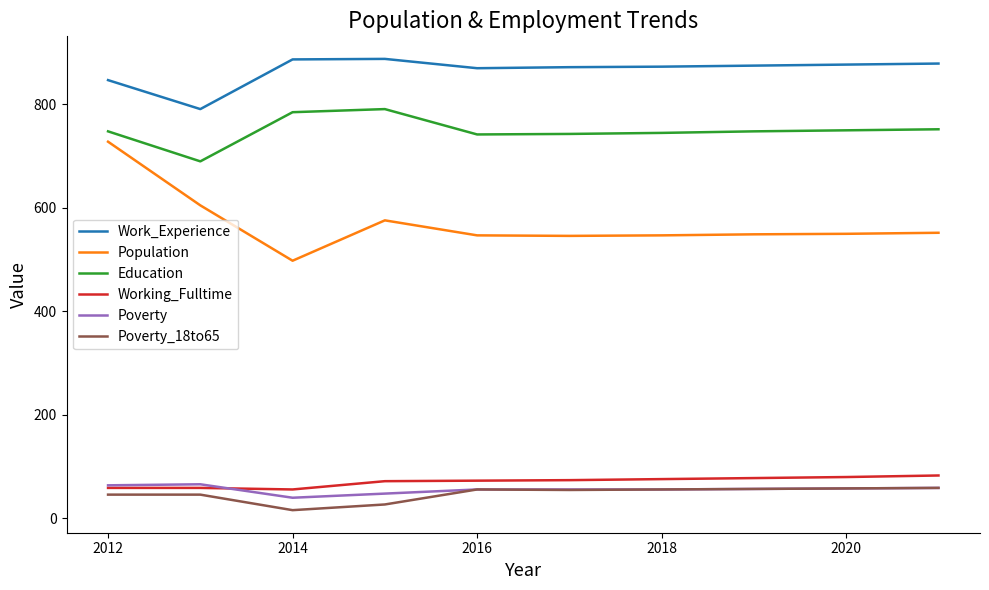

True or false: Population and Work_Experience intersect in this chart.

False